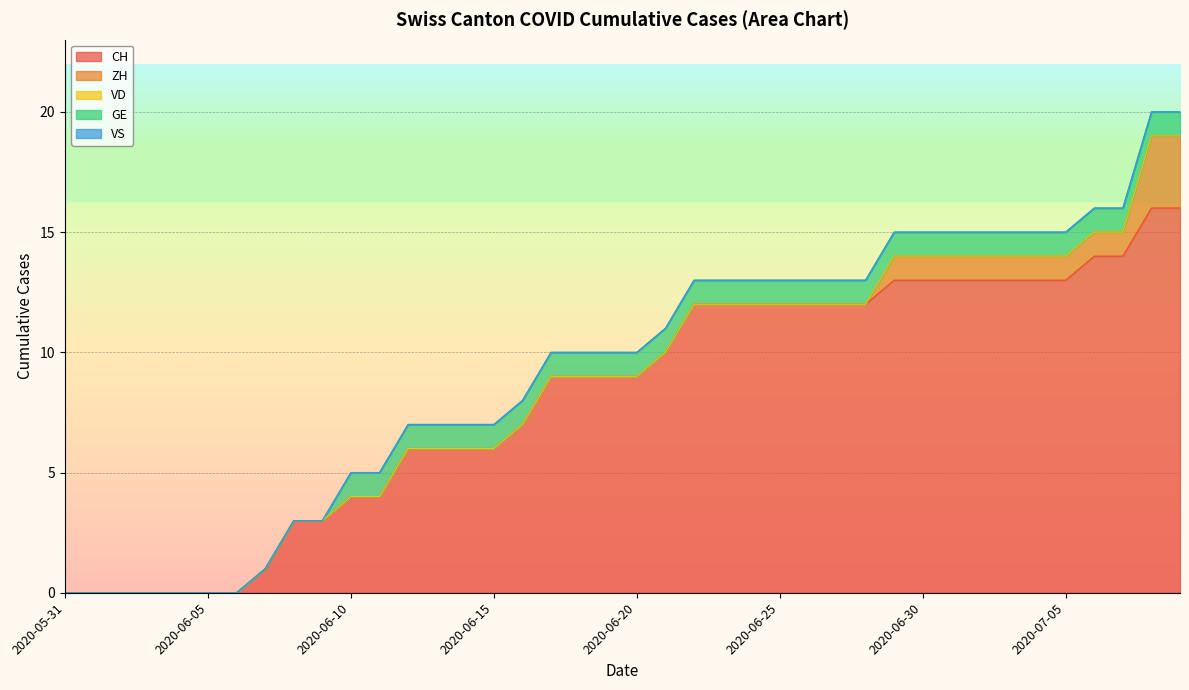

How many lines are shown in the chart?

5